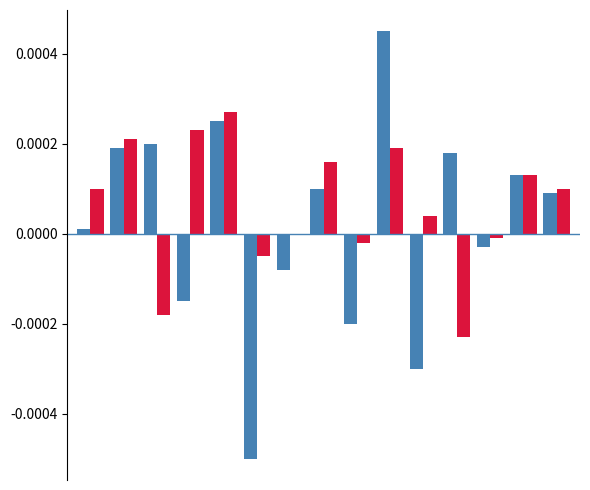

Is it true that Rotate equals 0.0 at 7?

False